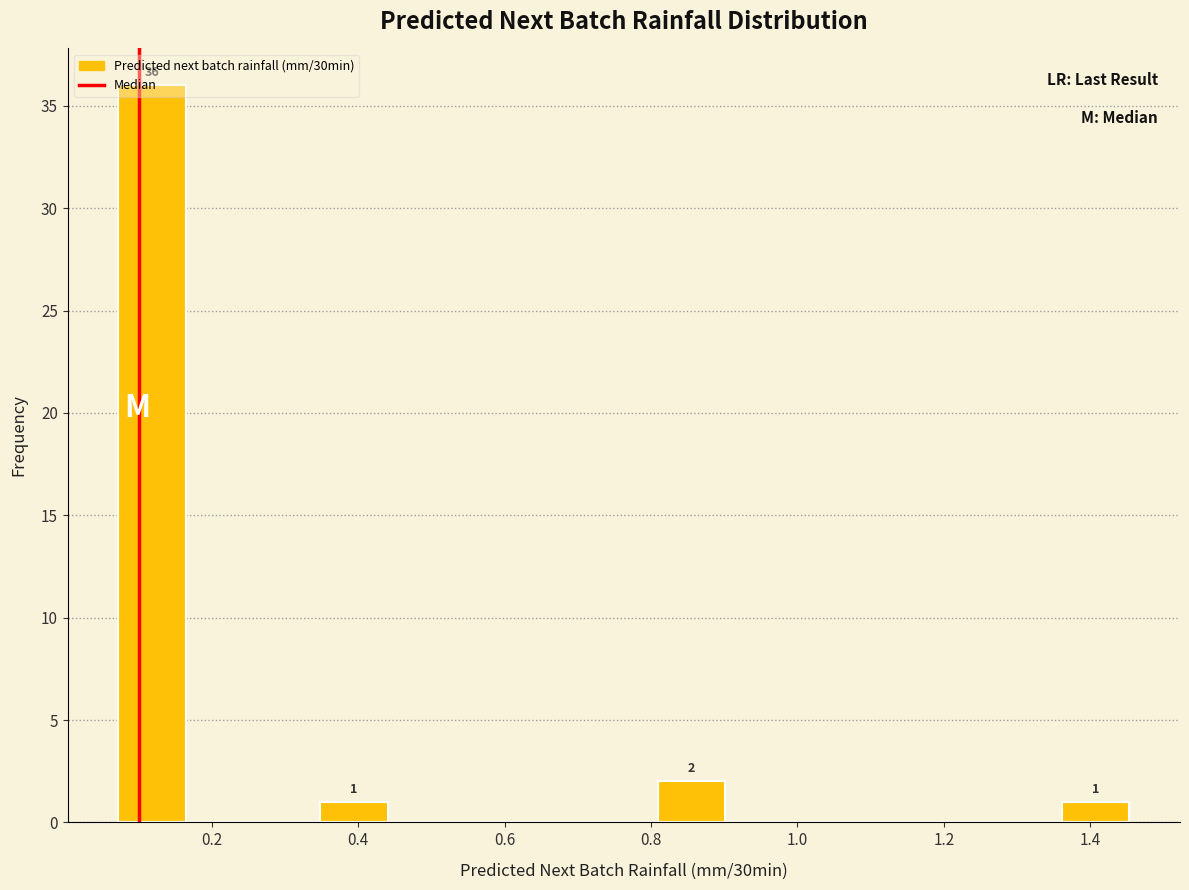

Over which range of the x-axis is the bar tallest?

0.08 to 0.16